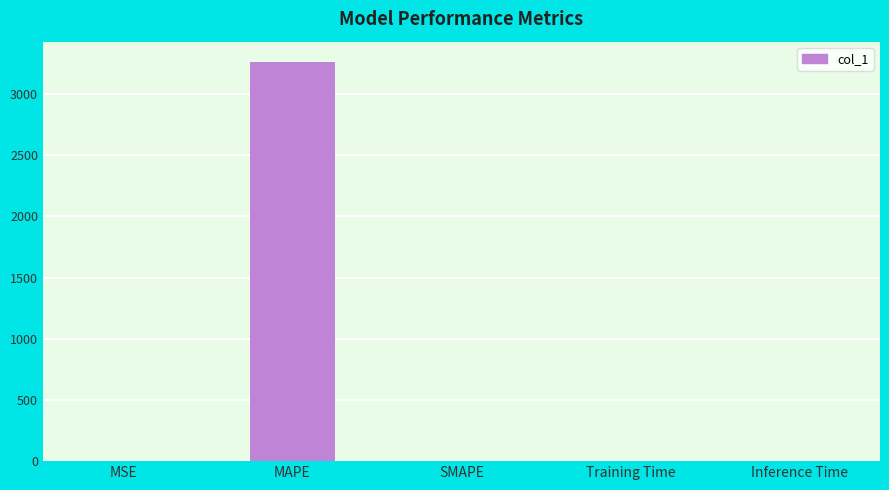

How many categories are shown in the chart?

5